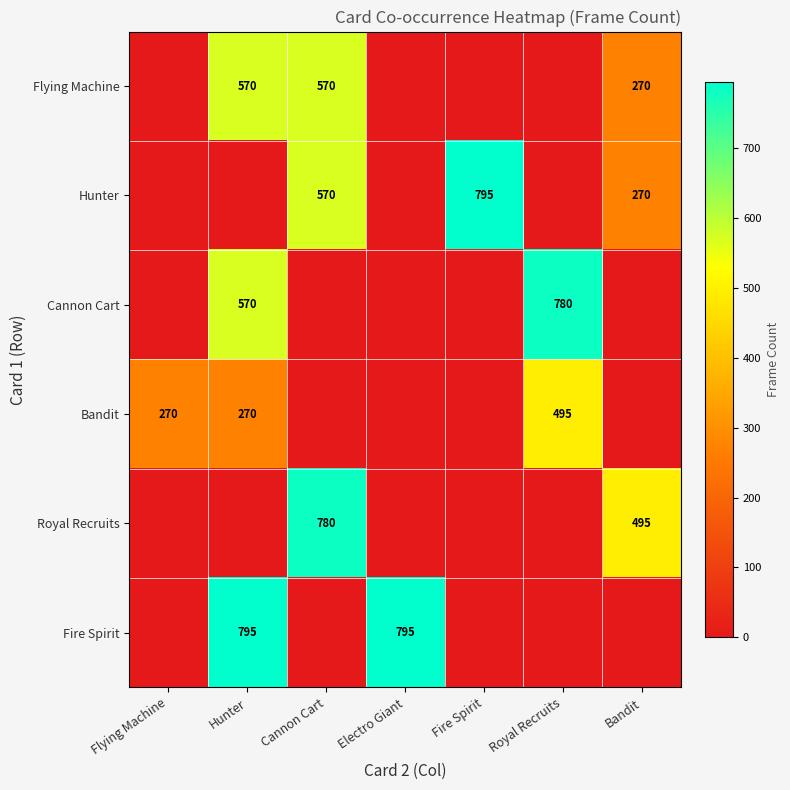

At how many categories does at least one series exceed 275?

6